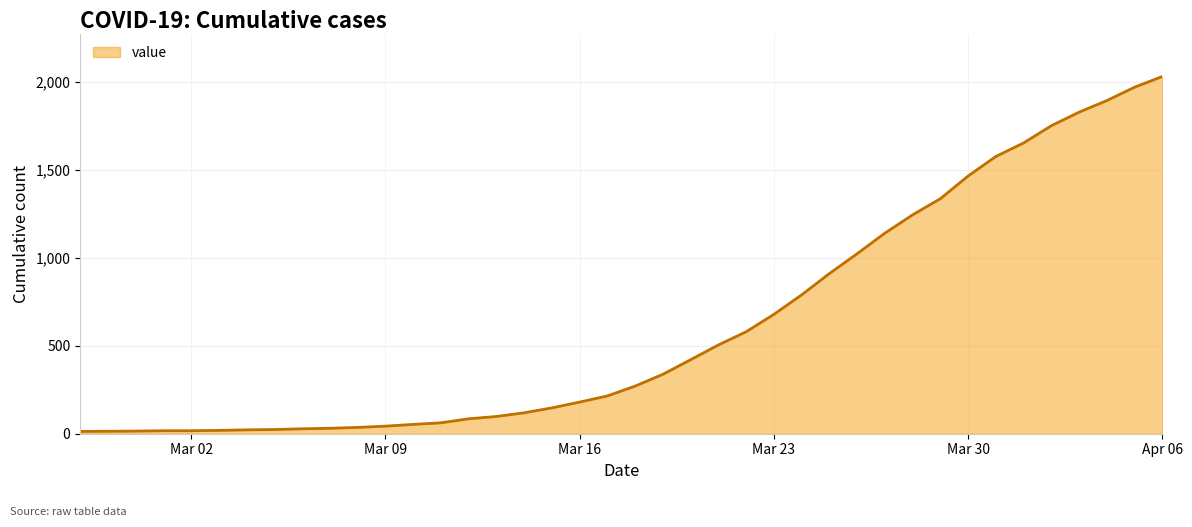

What is the difference between the maximum and minimum values?

2019